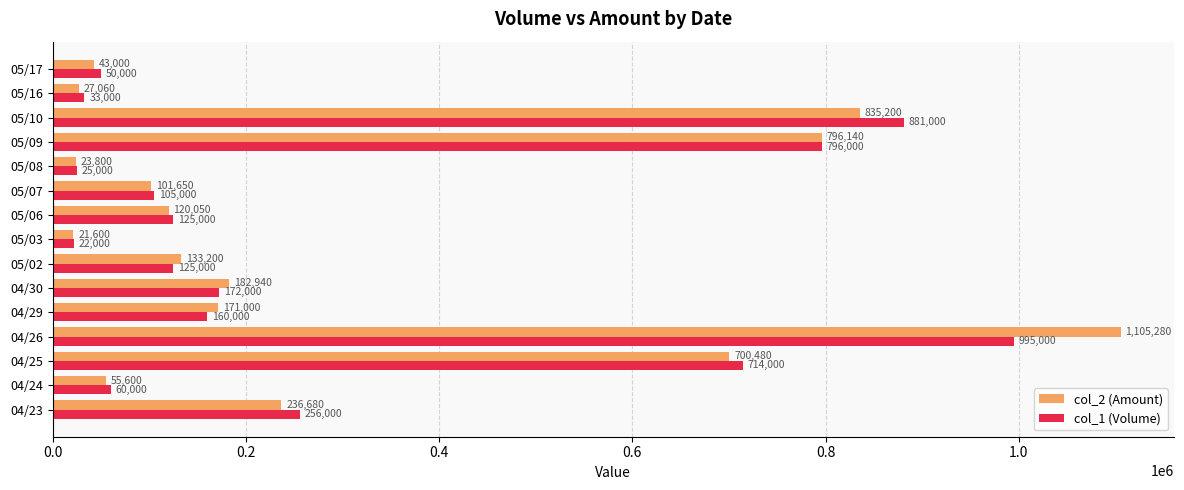

What is the sum of all col_2 (Amount) values?

4553680